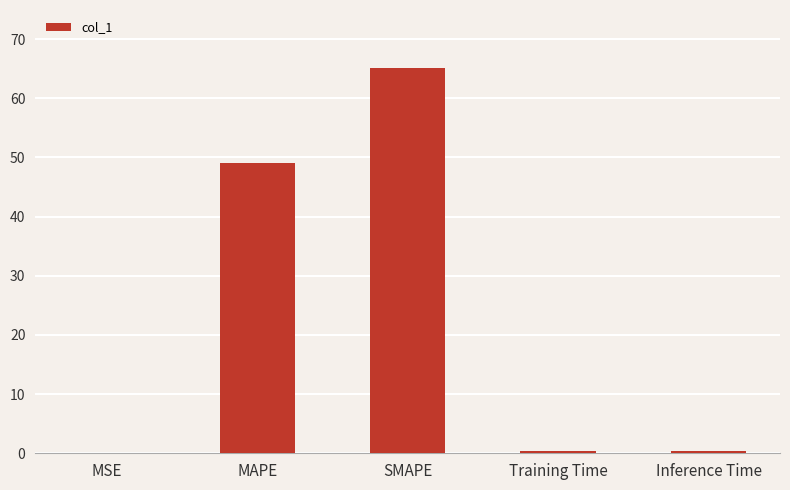

At which label is the value closest to 32?

MAPE